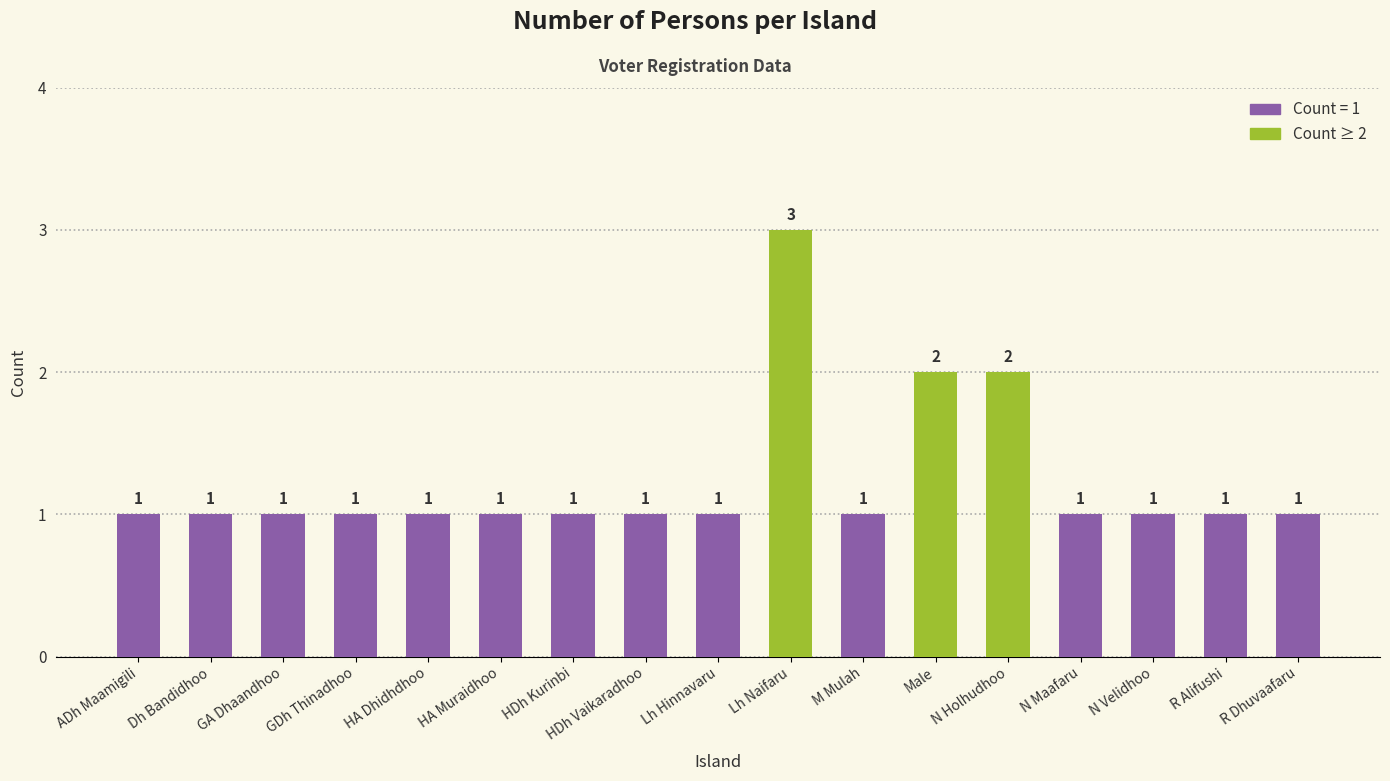

What is the label of the 13th bar from the left?

N Holhudhoo